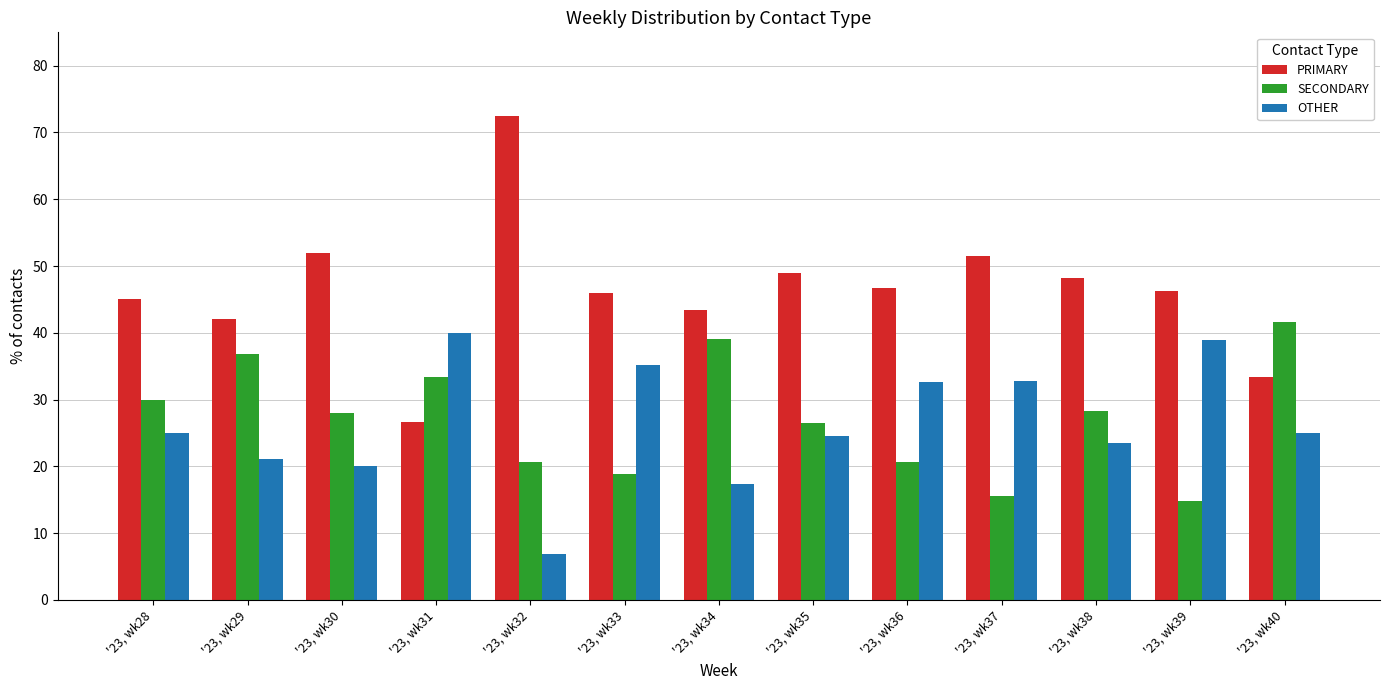

Does the chart contain stacked bars?

No